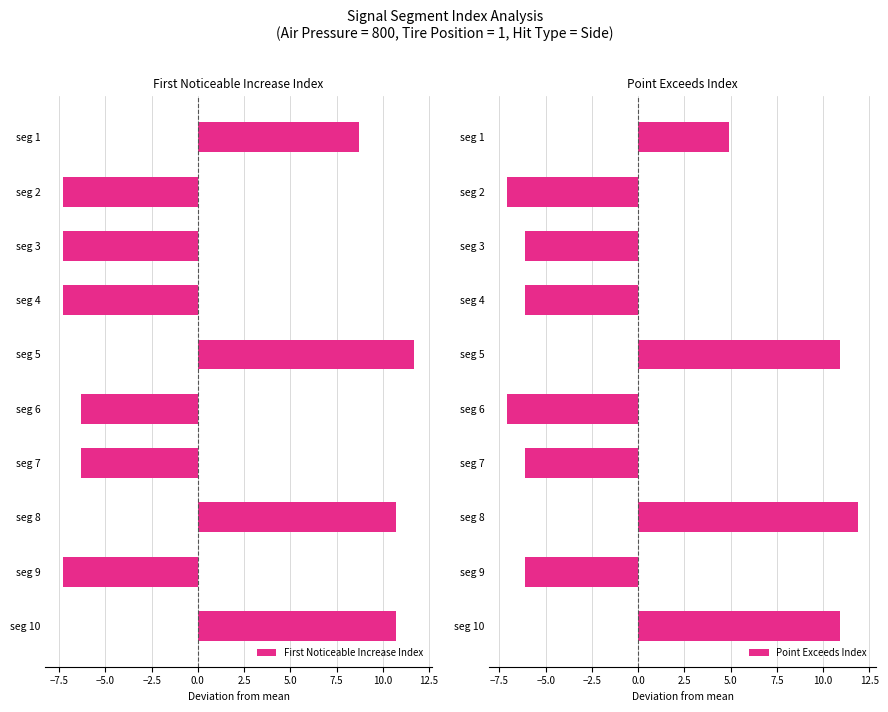

List the series in order of their peak value, lowest first.

First Noticeable Increase Index, Point Exceeds Index